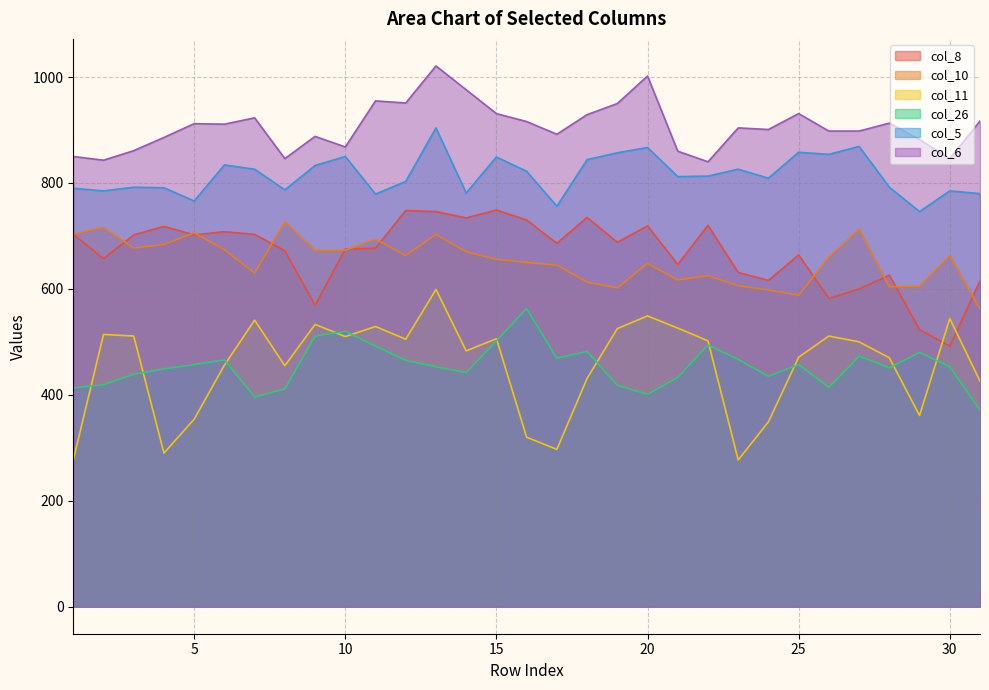

True or false: col_5 and col_8 intersect in this chart.

False